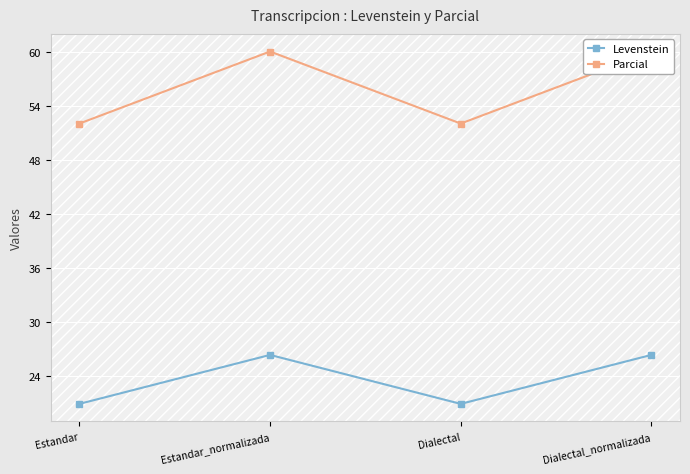

What is the greatest value displayed?

60.0